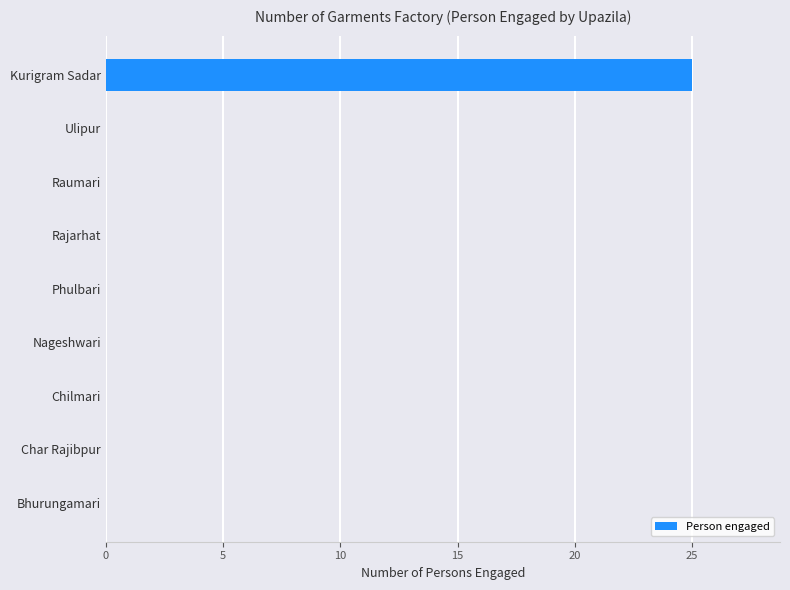

True or false: the data shows 16 at Rajarhat.

False